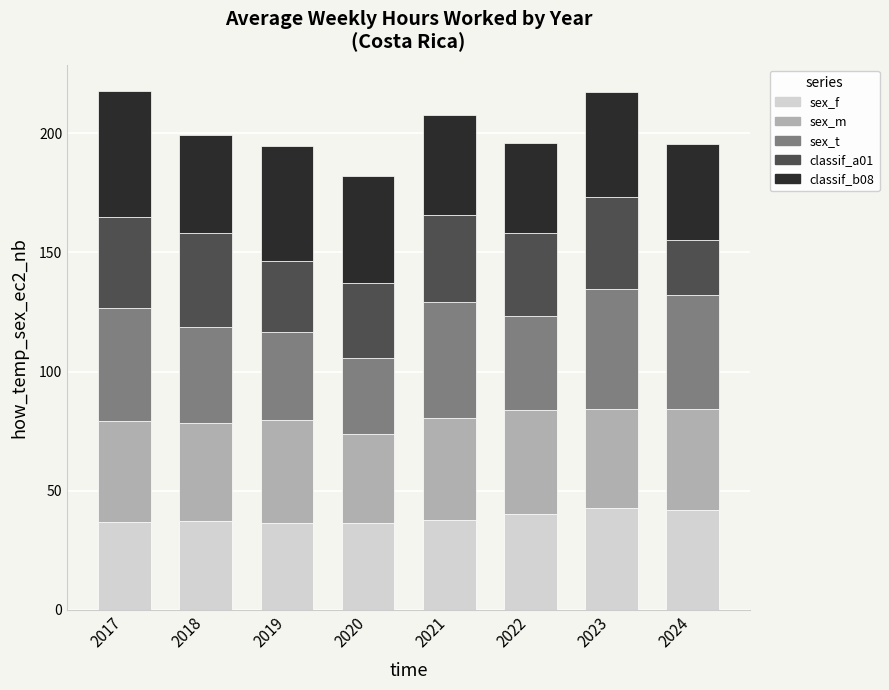

What are all the series names shown in the legend?

sex_f, sex_m, sex_t, classif_a01, classif_b08